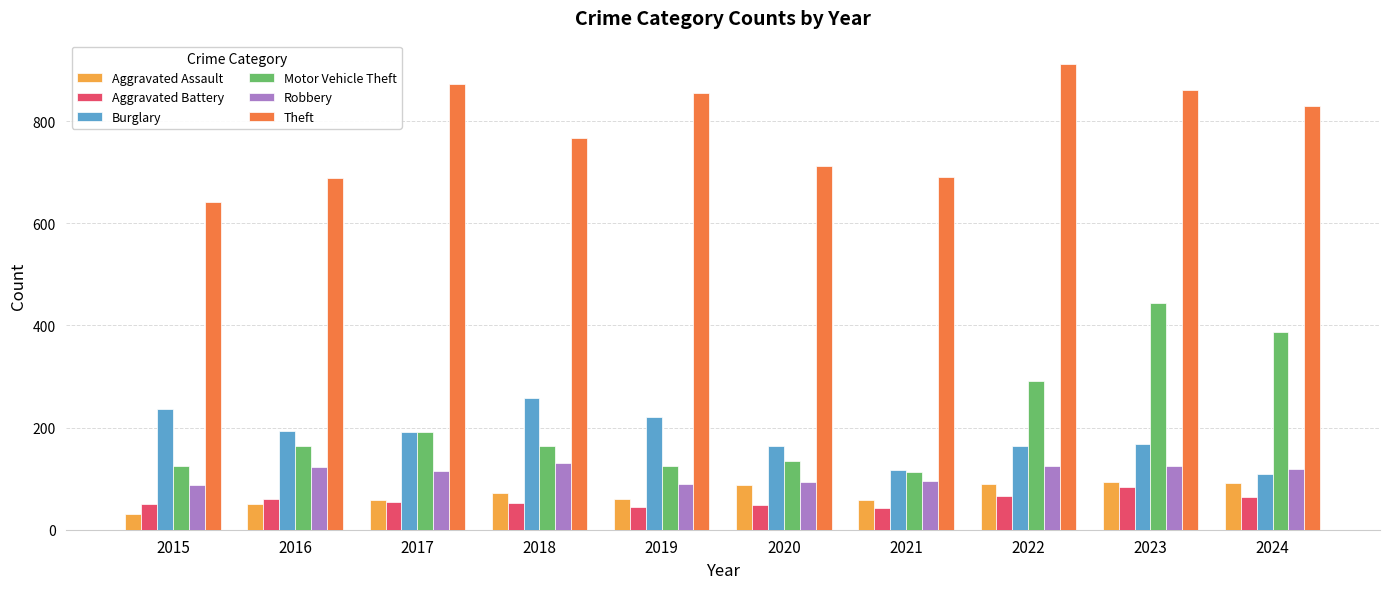

What is the average value of the Burglary series?

182